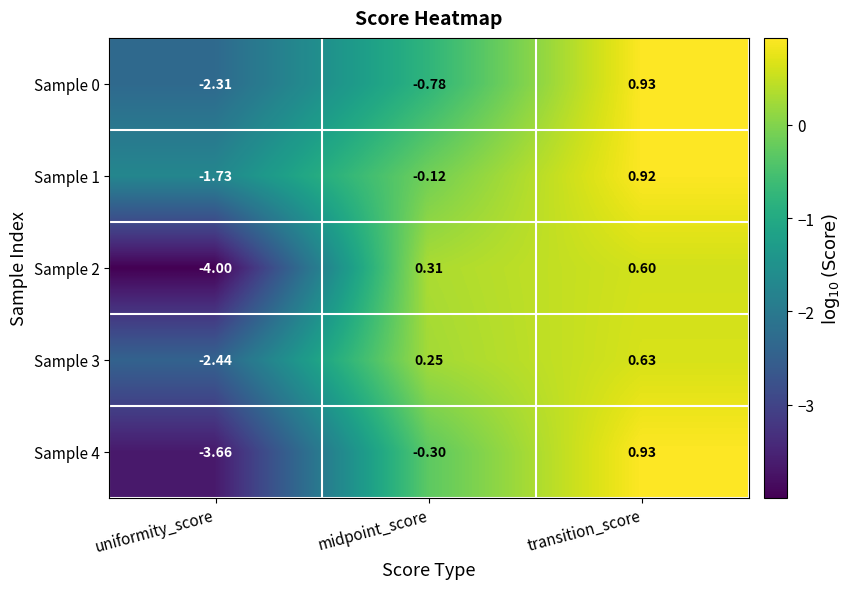

Where does the Sample 0 series first go above 0?

transition_score